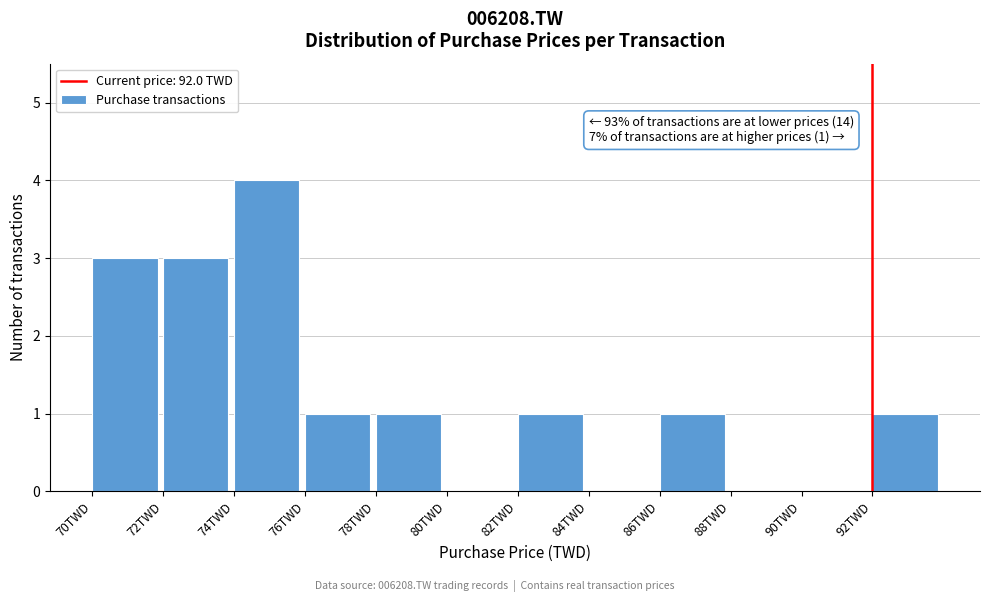

Over which range of the x-axis is the bar tallest?

74 to 76